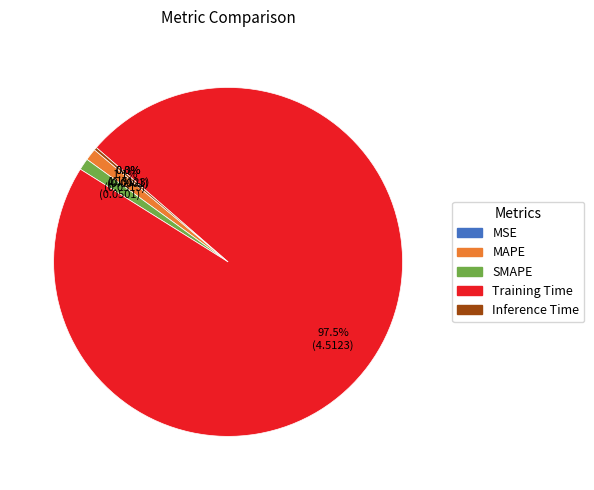

Does any single category account for the majority?

Yes